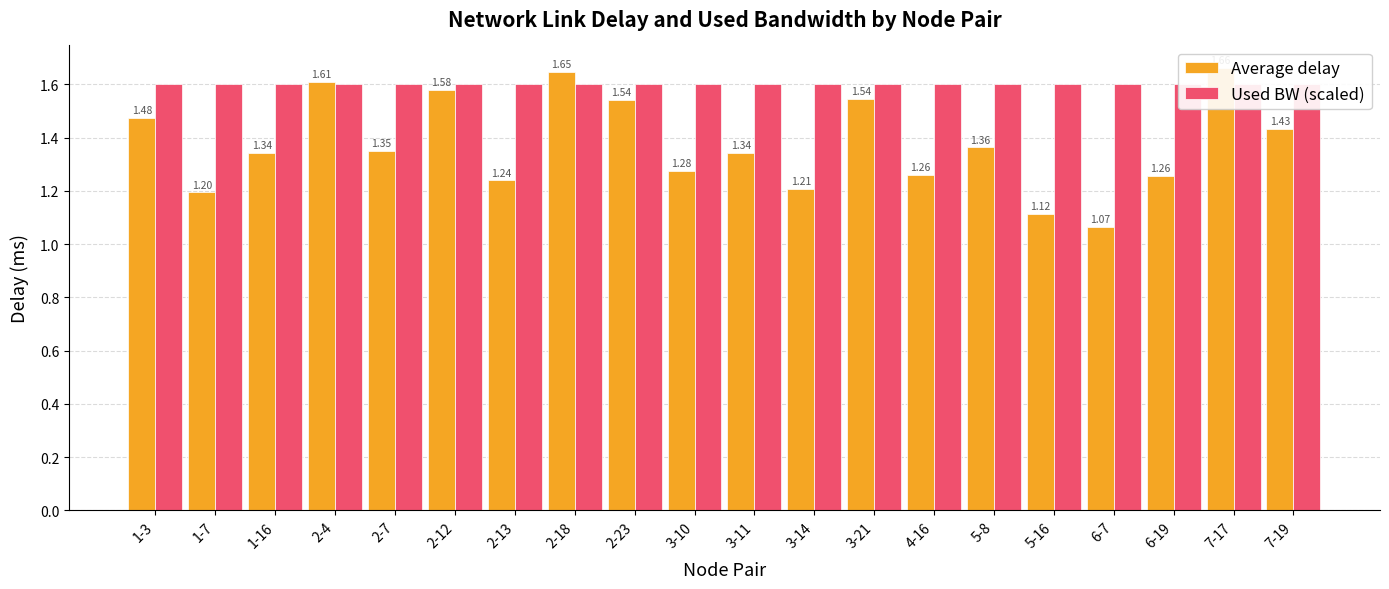

Does the chart contain stacked bars?

No